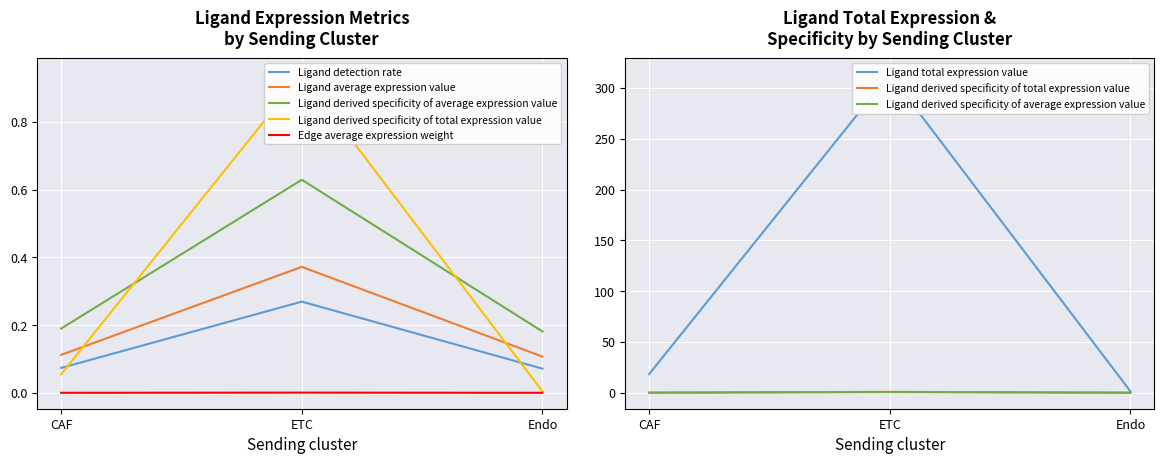

What are all the series names shown in the legend?

Ligand detection rate, Ligand average expression value, Ligand derived specificity of average expression value, Ligand derived specificity of total expression value, Edge average expression weight, Ligand total expression value